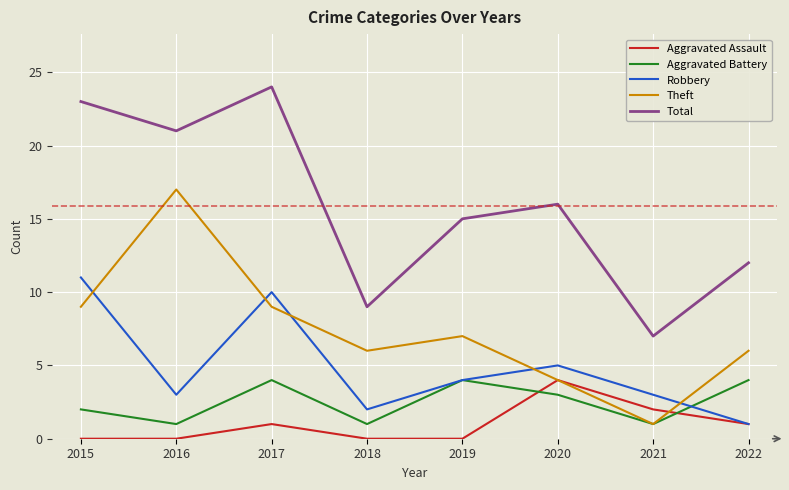

Rank the series at 2015 from highest to lowest value.

Total, Robbery, Theft, Aggravated Battery, Aggravated Assault